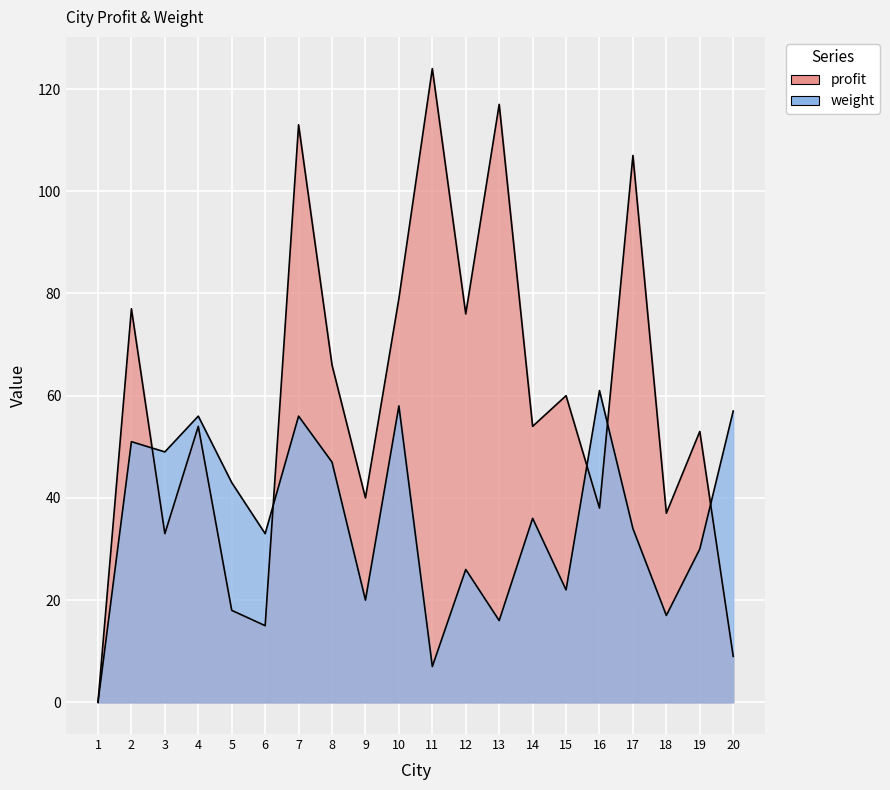

Reading left to right, list all the values displayed in this chart.

profit: 1=0	2=77	3=33	4=54	5=18	6=15	7=113	8=66	9=40	10=79	11=124	12=76	13=117	14=54	15=60	16=38	17=107	18=37	19=53	20=9
weight: 1=0	2=51	3=49	4=56	5=43	6=33	7=56	8=47	9=20	10=58	11=7	12=26	13=16	14=36	15=22	16=61	17=34	18=17	19=30	20=57